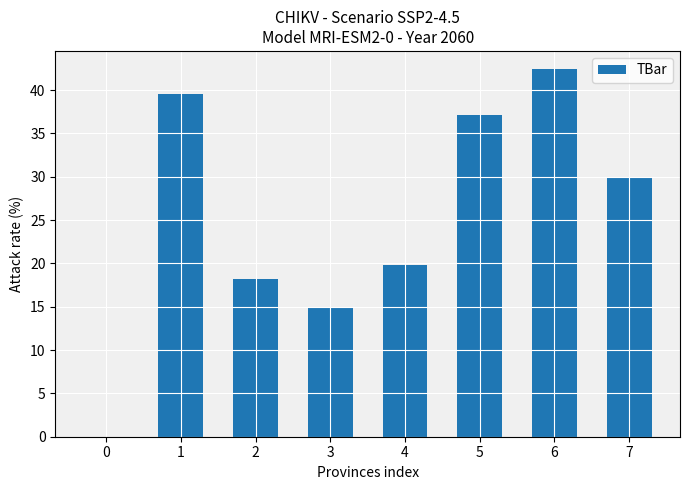

At which label is the value closest to 21?

4